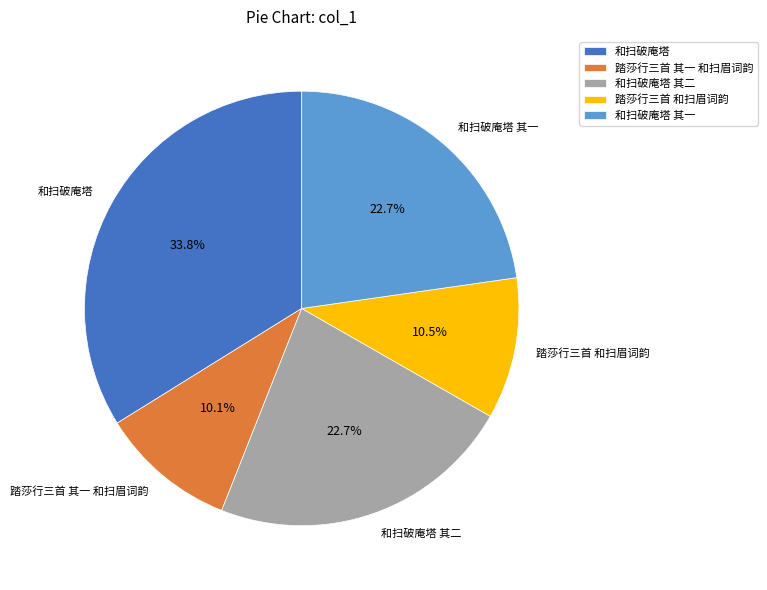

Between 和扫破庵塔 其一 and 和扫破庵塔, which is larger?

和扫破庵塔